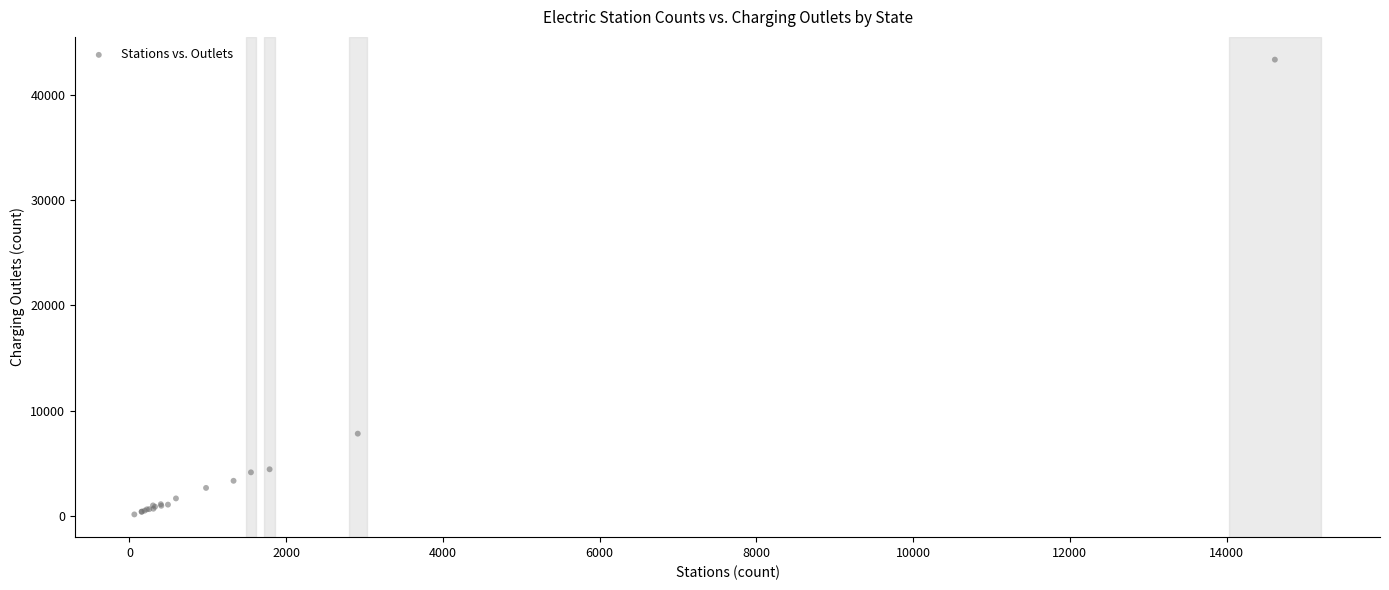

What Y value in the scatter plot is closest to 21757?

7802